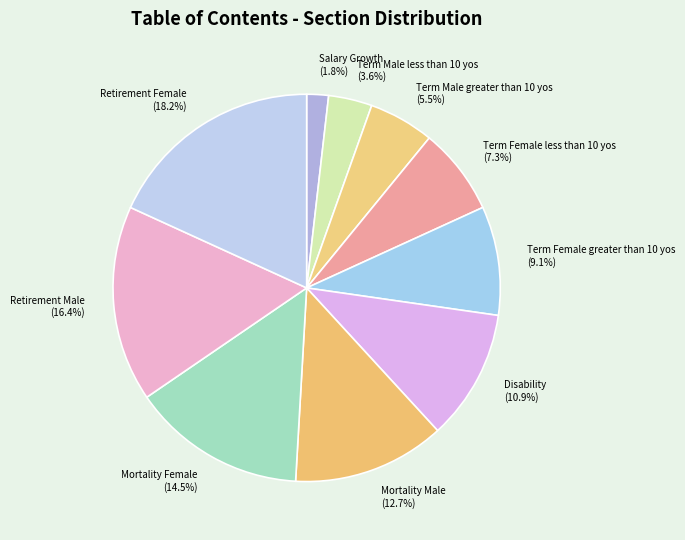

To the nearest percent, what portion does Term Female greater than 10 yos represent?

9%